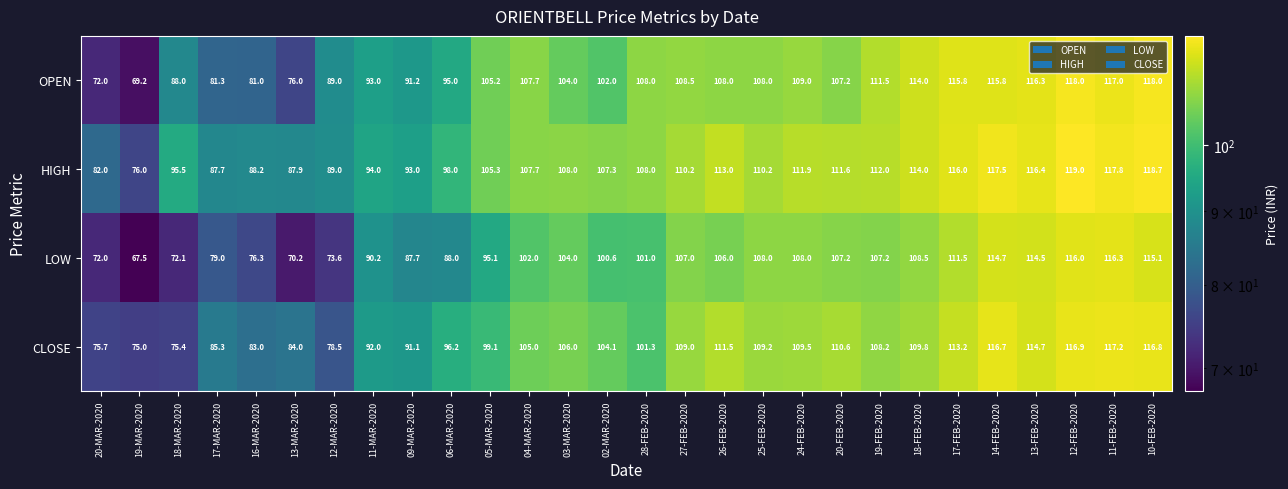

Where is HIGH nearest to the value 97?

06-MAR-2020